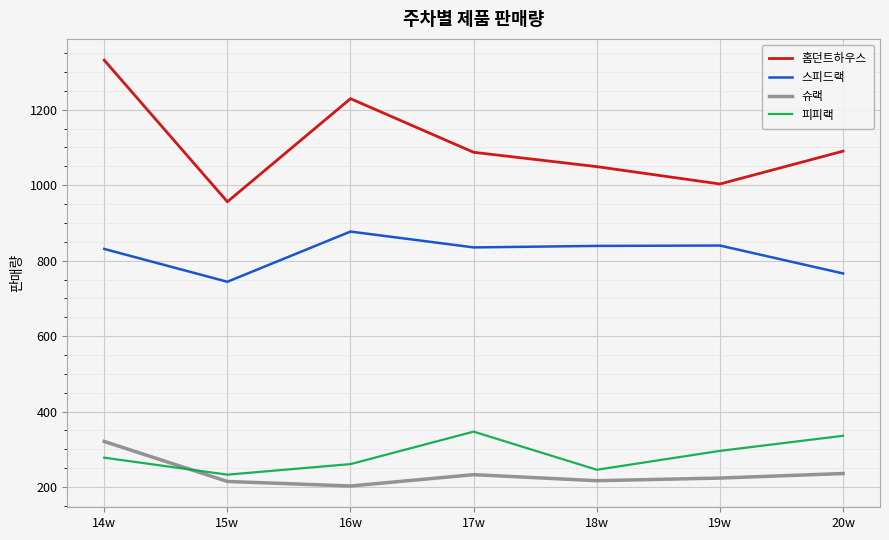

What is the smallest value displayed?

203